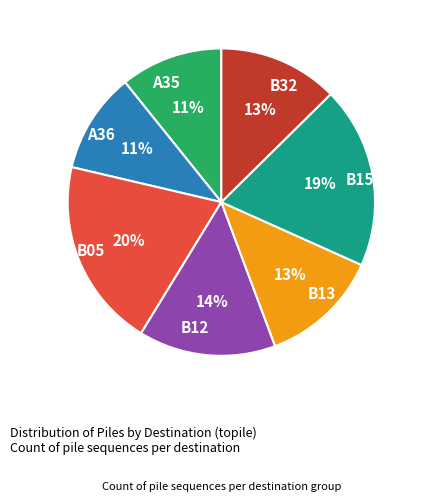

The B05 slice represents 11% of the pie. True or false?

False